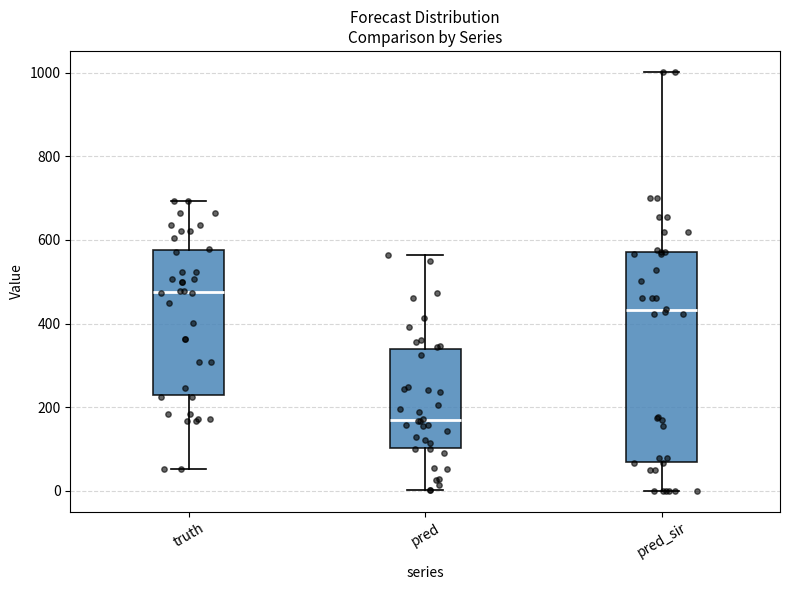

Which box has the lowest median line?

pred